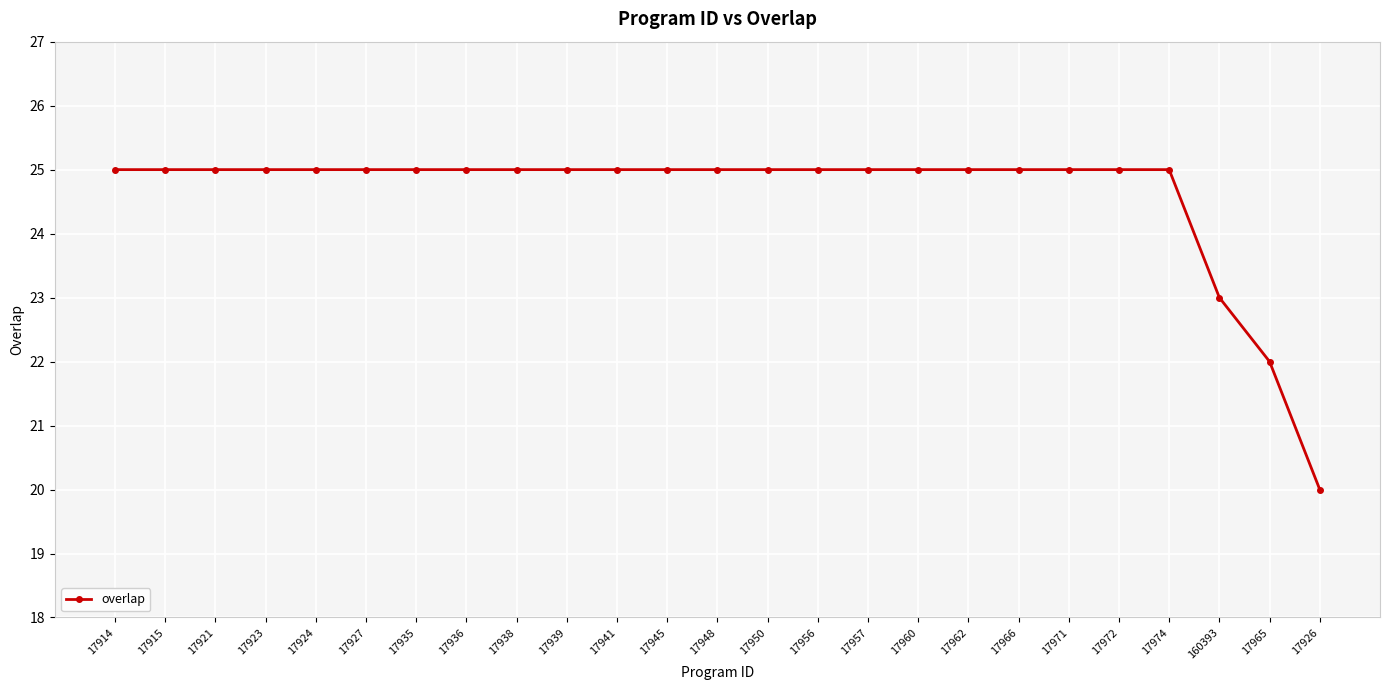

What is the minimum value shown in the chart?

20